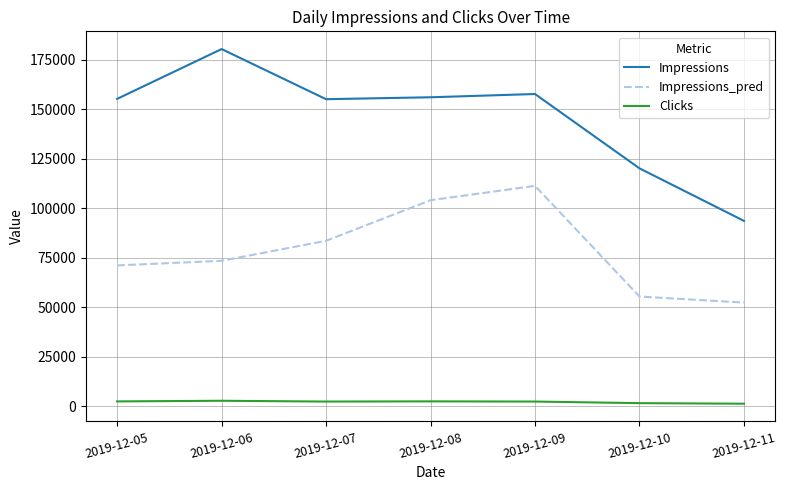

True or false: Clicks and Impressions intersect in this chart.

False